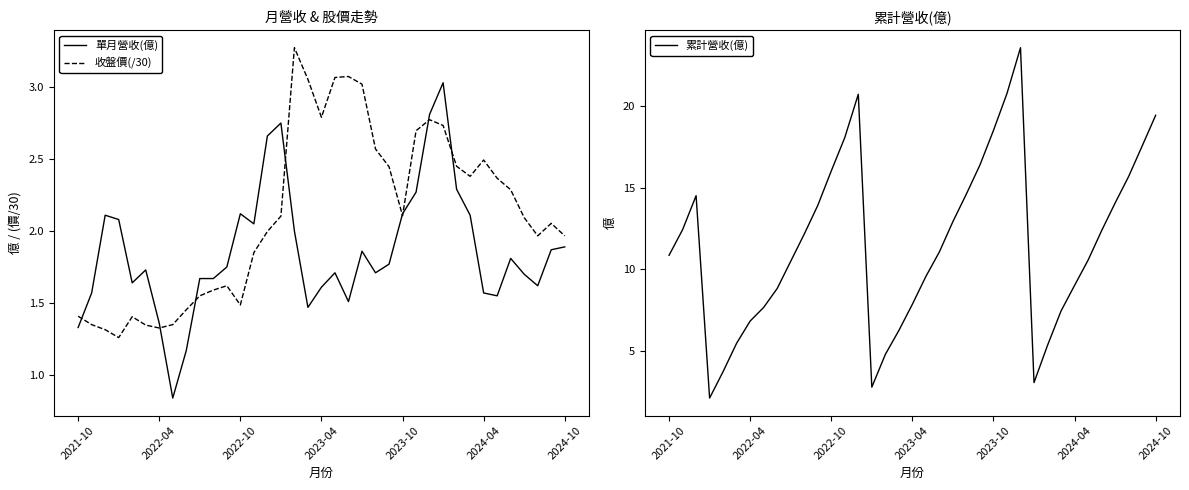

How many interior local peaks does the 單月營收(億) series have?

8